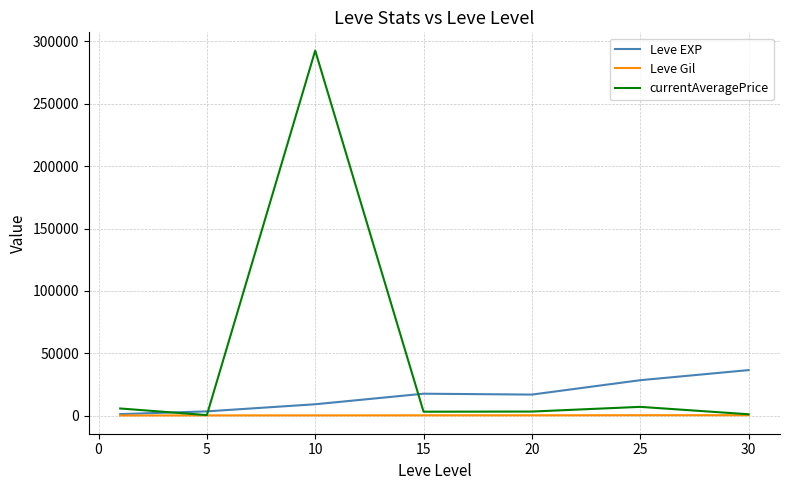

Which series has the largest total across all categories?

currentAveragePrice